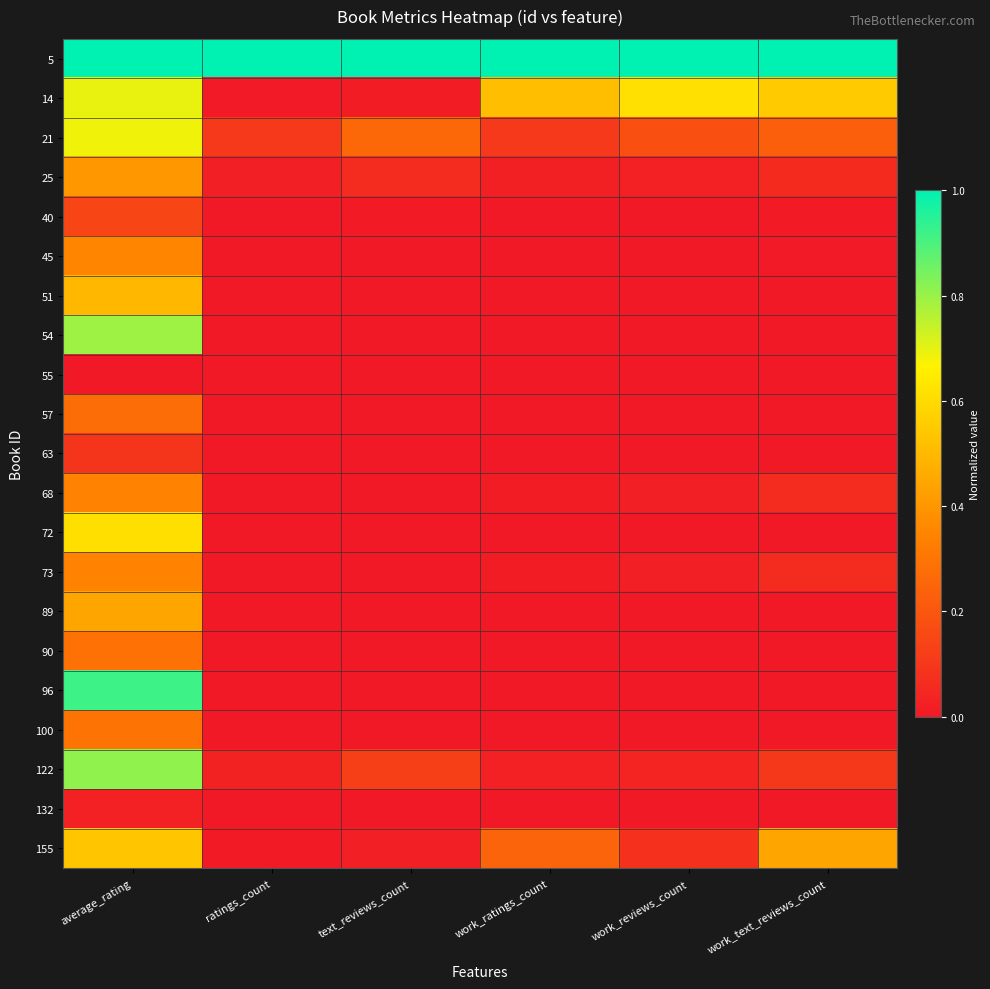

Reading left to right, extract all data points from this chart.

5: average_rating=1.0	ratings_count=1.0	text_reviews_count=1.0	work_ratings_count=1.0	work_reviews_count=1.0	work_text_reviews_count=1.0
14: average_rating=0.7	ratings_count=0.0	text_reviews_count=0.0	work_ratings_count=0.5	work_reviews_count=0.6	work_text_reviews_count=0.6
21: average_rating=0.7	ratings_count=0.1	text_reviews_count=0.3	work_ratings_count=0.1	work_reviews_count=0.2	work_text_reviews_count=0.2
25: average_rating=0.4	ratings_count=0.0	text_reviews_count=0.1	work_ratings_count=0.0	work_reviews_count=0.0	work_text_reviews_count=0.1
40: average_rating=0.1	ratings_count=0.0	text_reviews_count=0.0	work_ratings_count=0.0	work_reviews_count=0.0	work_text_reviews_count=0.0
45: average_rating=0.4	ratings_count=0.0	text_reviews_count=0.0	work_ratings_count=0.0	work_reviews_count=0.0	work_text_reviews_count=0.0
51: average_rating=0.5	ratings_count=0.0	text_reviews_count=0.0	work_ratings_count=0.0	work_reviews_count=0.0	work_text_reviews_count=0.0
54: average_rating=0.8	ratings_count=0.0	text_reviews_count=0.0	work_ratings_count=0.0	work_reviews_count=0.0	work_text_reviews_count=0.0
55: average_rating=0.0	ratings_count=0.0	text_reviews_count=0.0	work_ratings_count=0.0	work_reviews_count=0.0	work_text_reviews_count=0.0
57: average_rating=0.3	ratings_count=0.0	text_reviews_count=0.0	work_ratings_count=0.0	work_reviews_count=0.0	work_text_reviews_count=0.0
63: average_rating=0.1	ratings_count=0.0	text_reviews_count=0.0	work_ratings_count=0.0	work_reviews_count=0.0	work_text_reviews_count=0.0
68: average_rating=0.3	ratings_count=0.0	text_reviews_count=0.0	work_ratings_count=0.0	work_reviews_count=0.0	work_text_reviews_count=0.1
72: average_rating=0.6	ratings_count=0.0	text_reviews_count=0.0	work_ratings_count=0.0	work_reviews_count=0.0	work_text_reviews_count=0.0
73: average_rating=0.3	ratings_count=0.0	text_reviews_count=0.0	work_ratings_count=0.0	work_reviews_count=0.0	work_text_reviews_count=0.1
89: average_rating=0.4	ratings_count=0.0	text_reviews_count=0.0	work_ratings_count=0.0	work_reviews_count=0.0	work_text_reviews_count=0.0
90: average_rating=0.3	ratings_count=0.0	text_reviews_count=0.0	work_ratings_count=0.0	work_reviews_count=0.0	work_text_reviews_count=0.0
96: average_rating=0.9	ratings_count=0.0	text_reviews_count=0.0	work_ratings_count=0.0	work_reviews_count=0.0	work_text_reviews_count=0.0
100: average_rating=0.3	ratings_count=0.0	text_reviews_count=0.0	work_ratings_count=0.0	work_reviews_count=0.0	work_text_reviews_count=0.0
122: average_rating=0.8	ratings_count=0.0	text_reviews_count=0.1	work_ratings_count=0.0	work_reviews_count=0.0	work_text_reviews_count=0.1
132: average_rating=0.0	ratings_count=0.0	text_reviews_count=0.0	work_ratings_count=0.0	work_reviews_count=0.0	work_text_reviews_count=0.0
155: average_rating=0.5	ratings_count=0.0	text_reviews_count=0.0	work_ratings_count=0.2	work_reviews_count=0.1	work_text_reviews_count=0.4